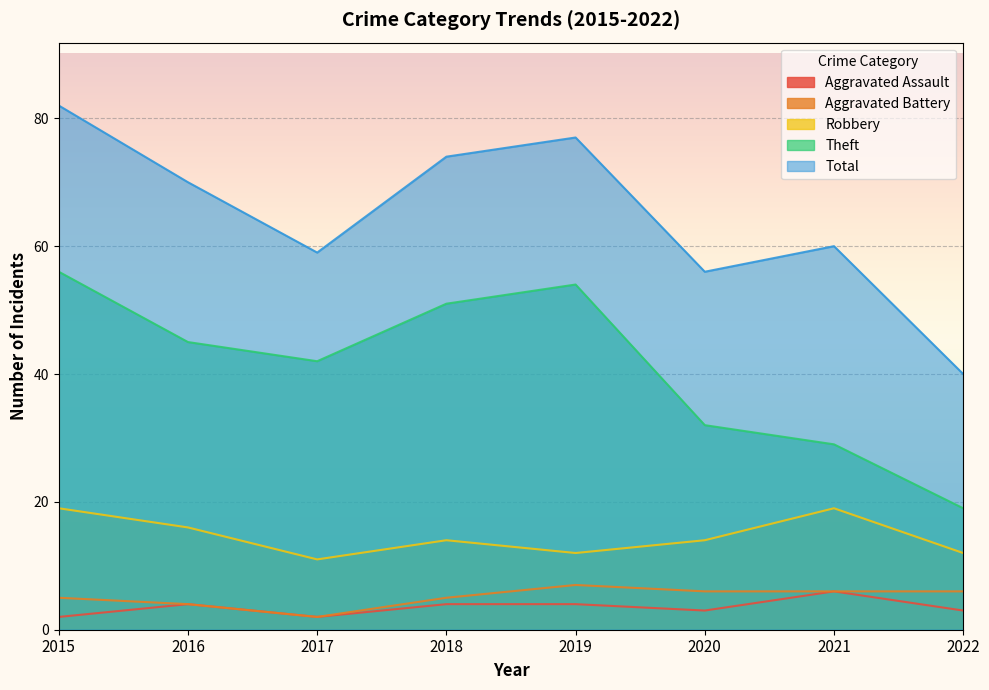

Reading right to left, what are all the values shown in this chart?

Aggravated Assault: 2022=3	2021=6	2020=3	2019=4	2018=4	2017=2	2016=4	2015=2
Aggravated Battery: 2022=6	2021=6	2020=6	2019=7	2018=5	2017=2	2016=4	2015=5
Robbery: 2022=12	2021=19	2020=14	2019=12	2018=14	2017=11	2016=16	2015=19
Theft: 2022=19	2021=29	2020=32	2019=54	2018=51	2017=42	2016=45	2015=56
Total: 2022=40	2021=60	2020=56	2019=77	2018=74	2017=59	2016=70	2015=82